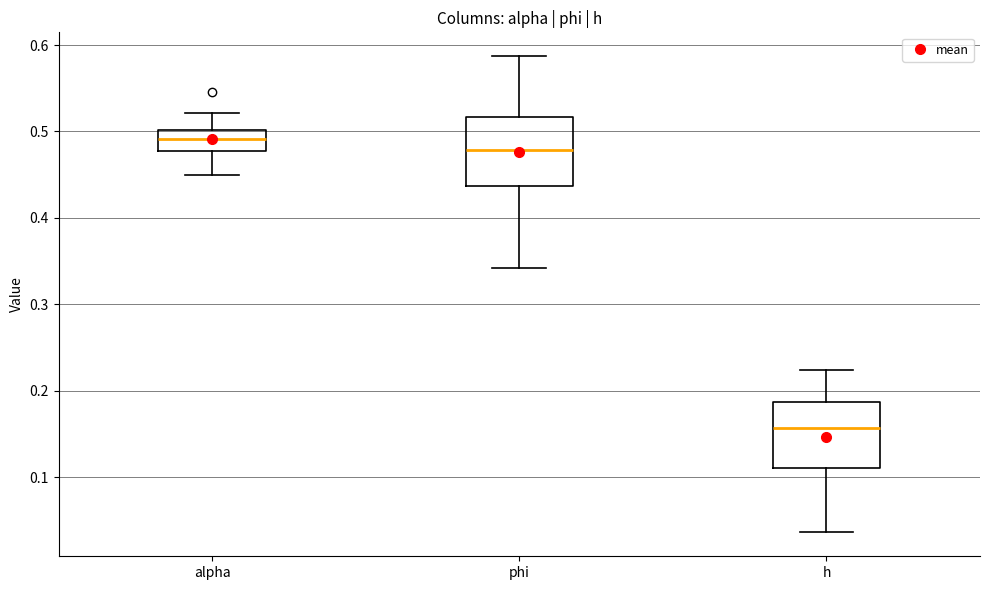

Reading left to right, read every box against the y-axis: the position of its median line, the range the box covers, and the ends of its whiskers. The values are not printed on the chart, so give them approximately, as read against the axis.

alpha: median 0.49, box 0.48 to 0.50, whiskers 0.45 to 0.52
phi: median 0.48, box 0.44 to 0.52, whiskers 0.34 to 0.59
h: median 0.16, box 0.11 to 0.19, whiskers 0.04 to 0.22